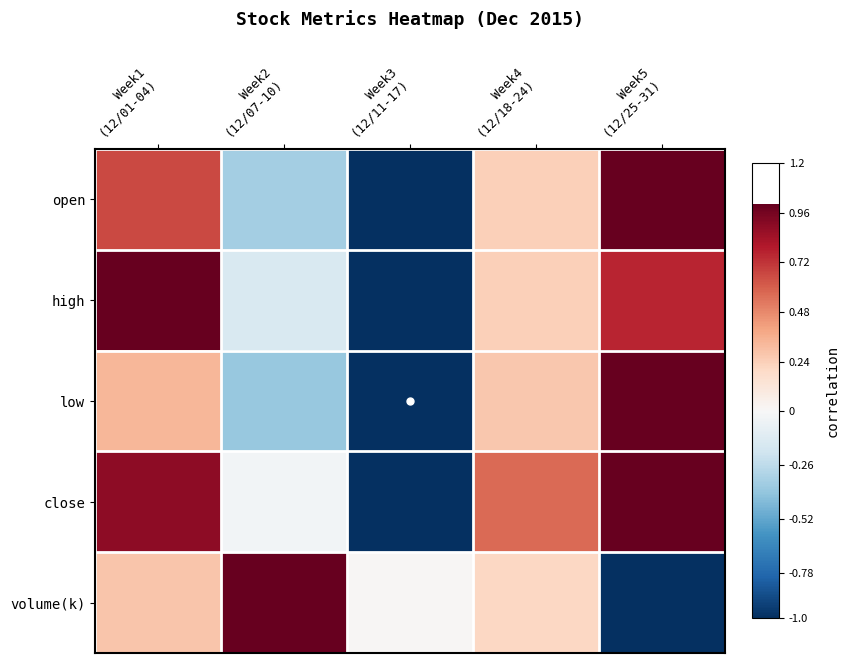

What is the spread (max minus min) of values at Week3
(12/11-17)?

1.0